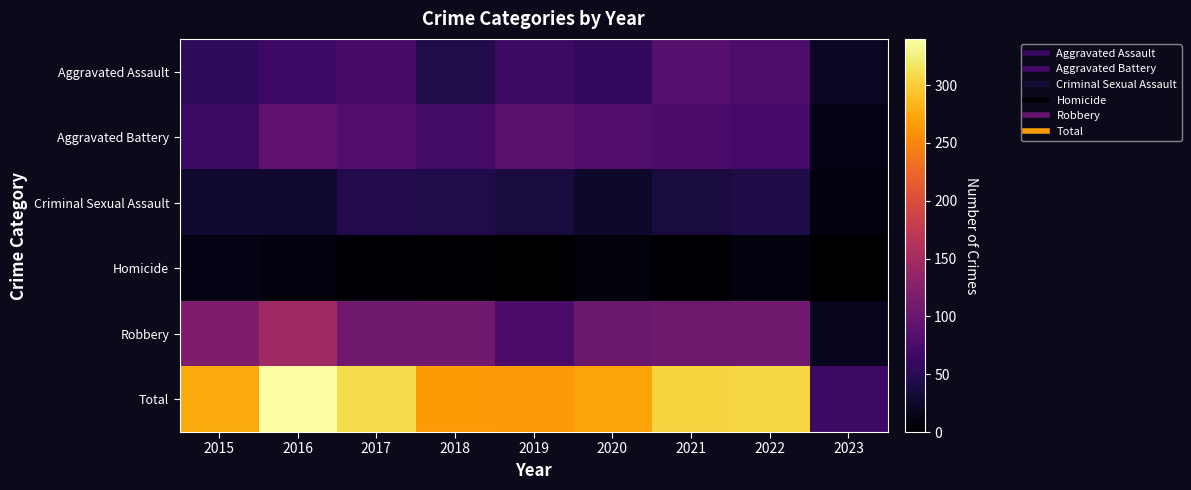

Reading left to right, extract all data points from this chart.

Aggravated Assault: 2015=54	2016=66	2017=72	2018=43	2019=65	2020=56	2021=86	2022=77	2023=22
Aggravated Battery: 2015=64	2016=93	2017=83	2018=70	2019=88	2020=82	2021=75	2022=71	2023=14
Criminal Sexual Assault: 2015=28	2016=28	2017=44	2018=43	2019=36	2020=26	2021=36	2022=41	2023=9
Homicide: 2015=13	2016=8	2017=5	2018=2	2019=0	2020=6	2021=2	2022=9	2023=1
Robbery: 2015=117	2016=145	2017=105	2018=107	2019=75	2020=102	2021=105	2022=107	2023=19
Total: 2015=276	2016=340	2017=309	2018=265	2019=264	2020=272	2021=304	2022=305	2023=65